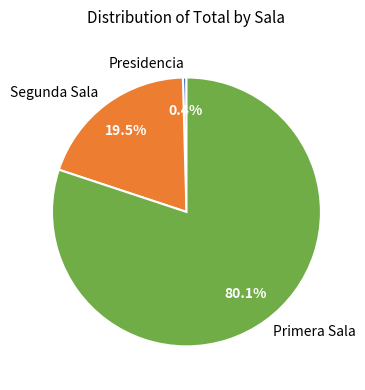

To the nearest percent, what is the average slice percentage?

33%